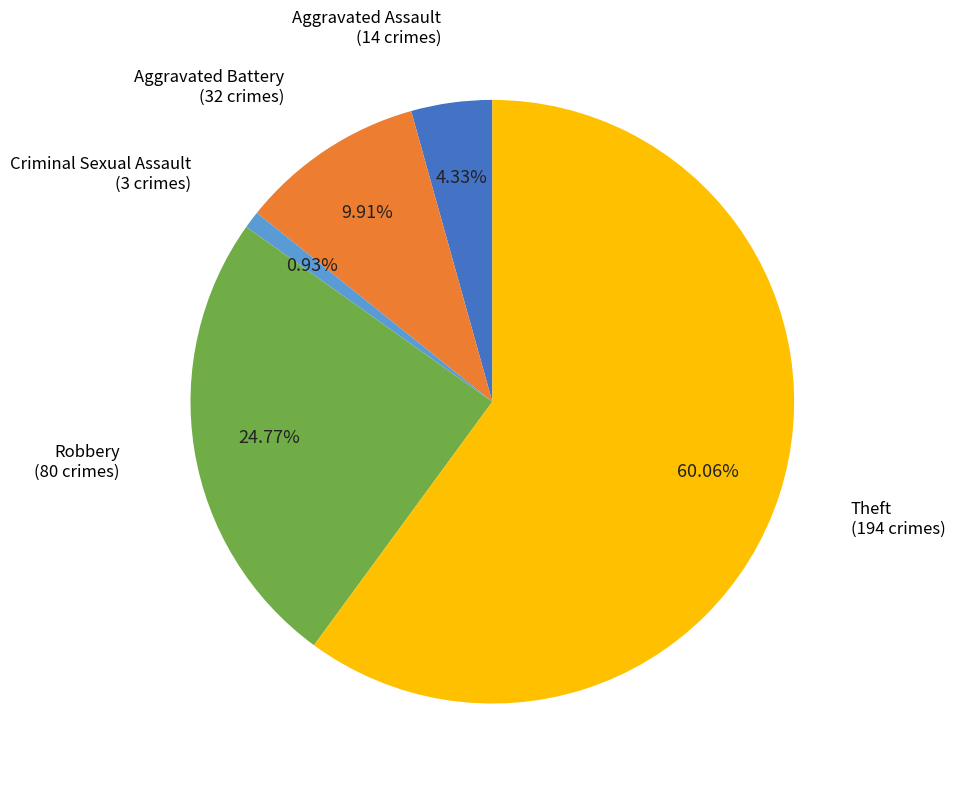

How many segments does this pie chart have?

5